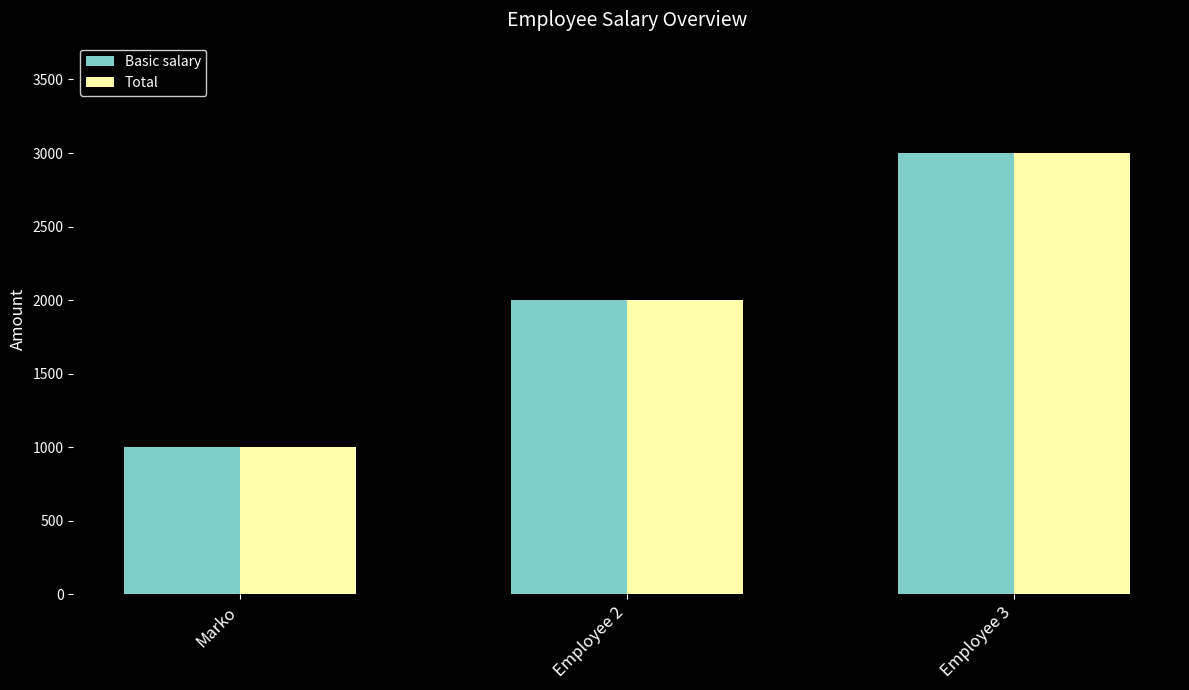

What value does the Basic salary series have at Employee 3, to the nearest 10?

3000